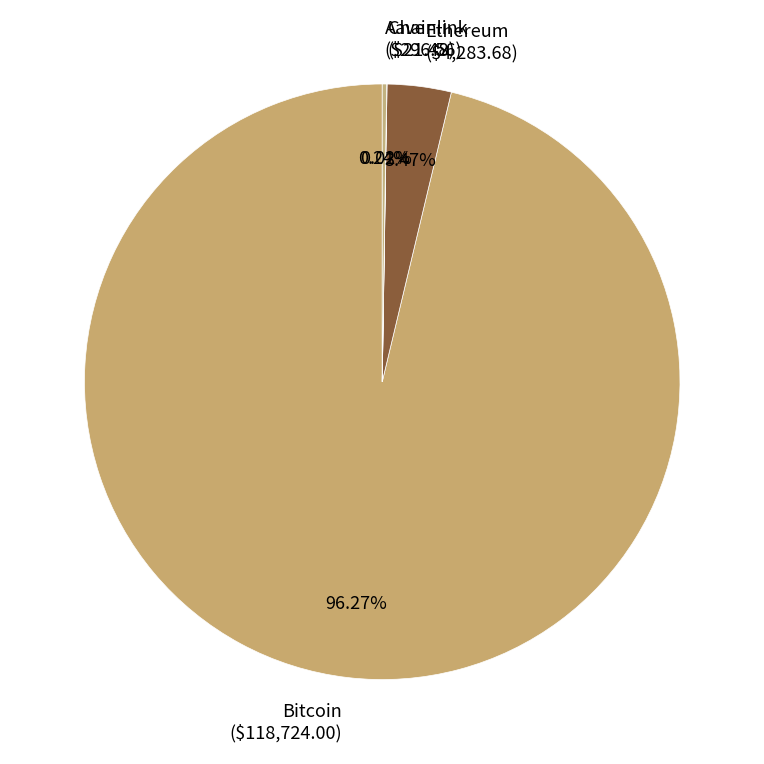

To the nearest percent, what is the difference between the largest and smallest slice percentages?

96%